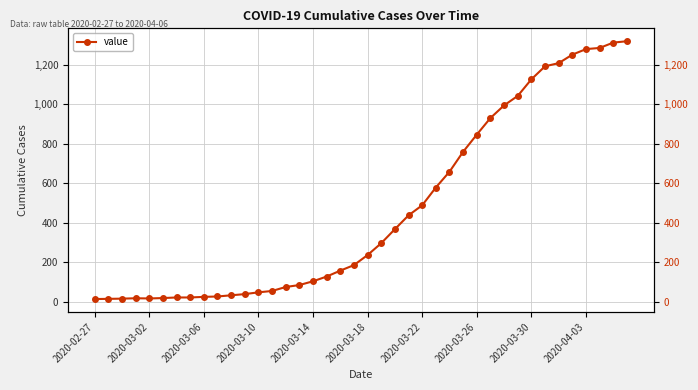

What is the sum of all values?

18689